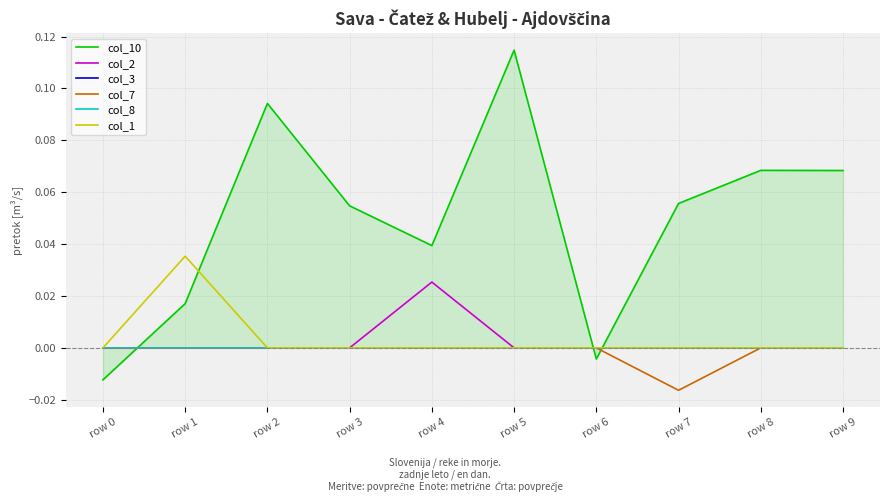

Count the col_7 values in the range 0 to 1.

9